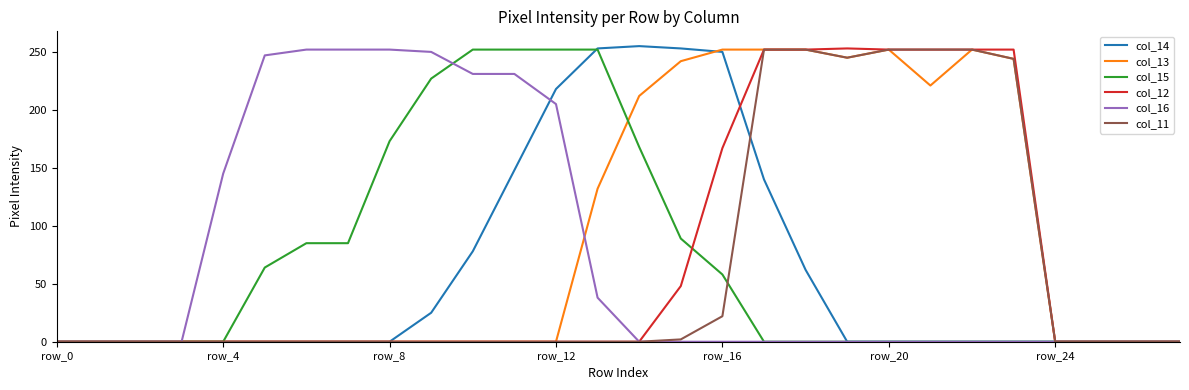

True or false: col_13 and col_15 intersect in this chart.

True